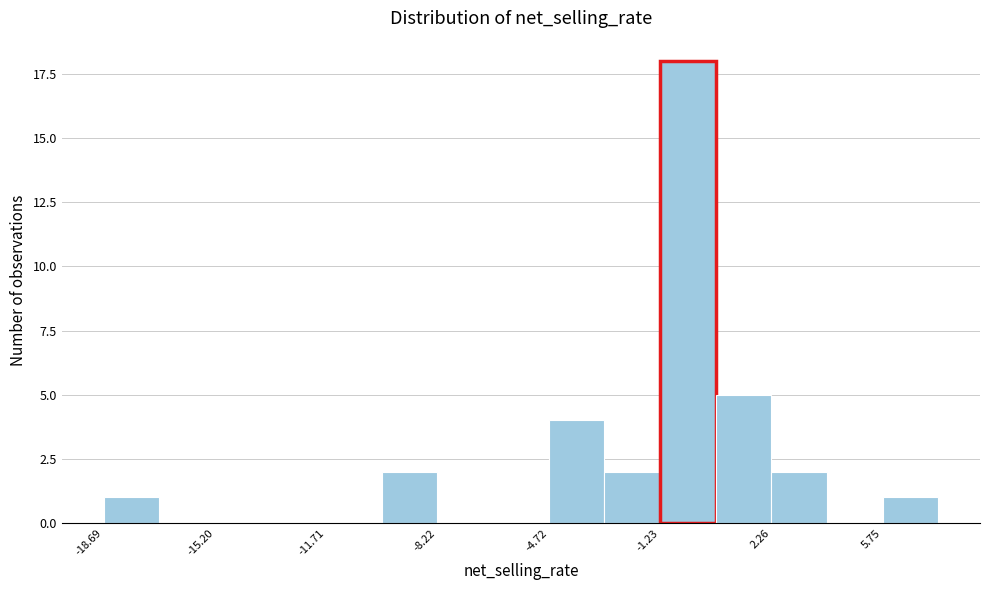

Around what value on the x-axis is the tallest bar? Give the approximate position of its centre, as read against the axis.

-0.5